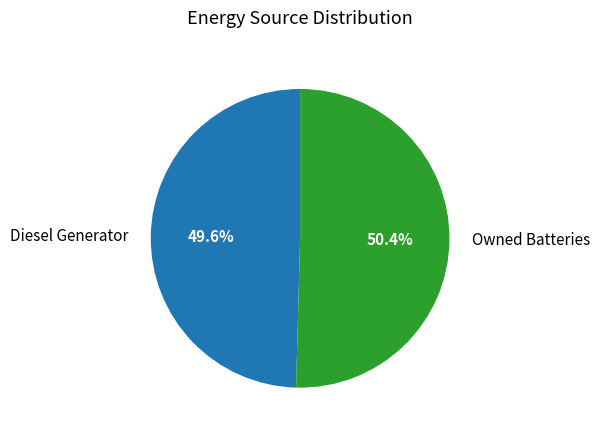

Which category has the smallest portion of the pie?

Diesel Generator